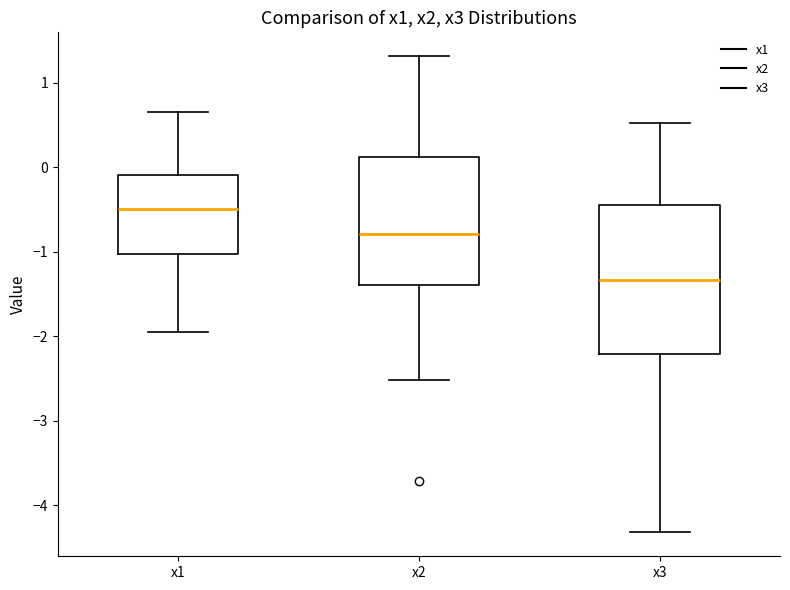

Comparing the boxes themselves (not the whiskers), which one is the tallest?

x3